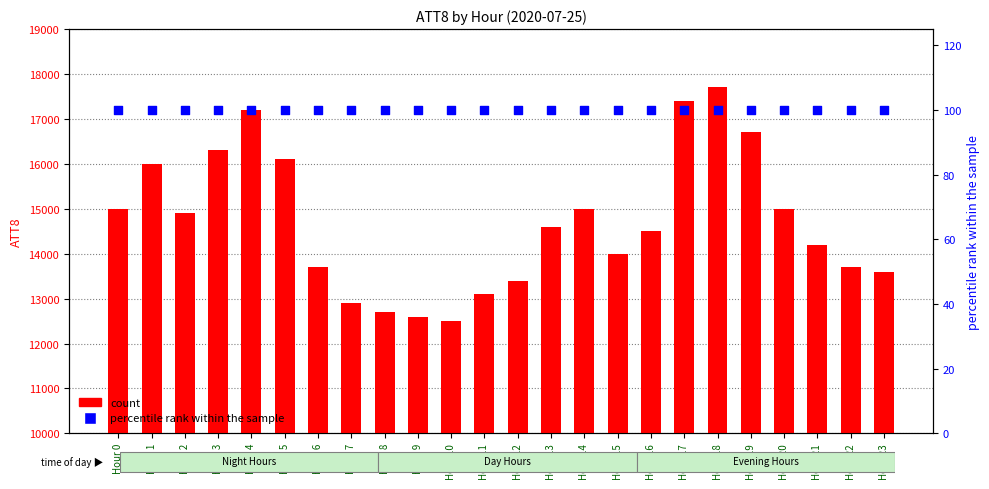

Is the value of count at Hour 11 greater than the value of percentile rank within the sample at Hour 9?

Yes